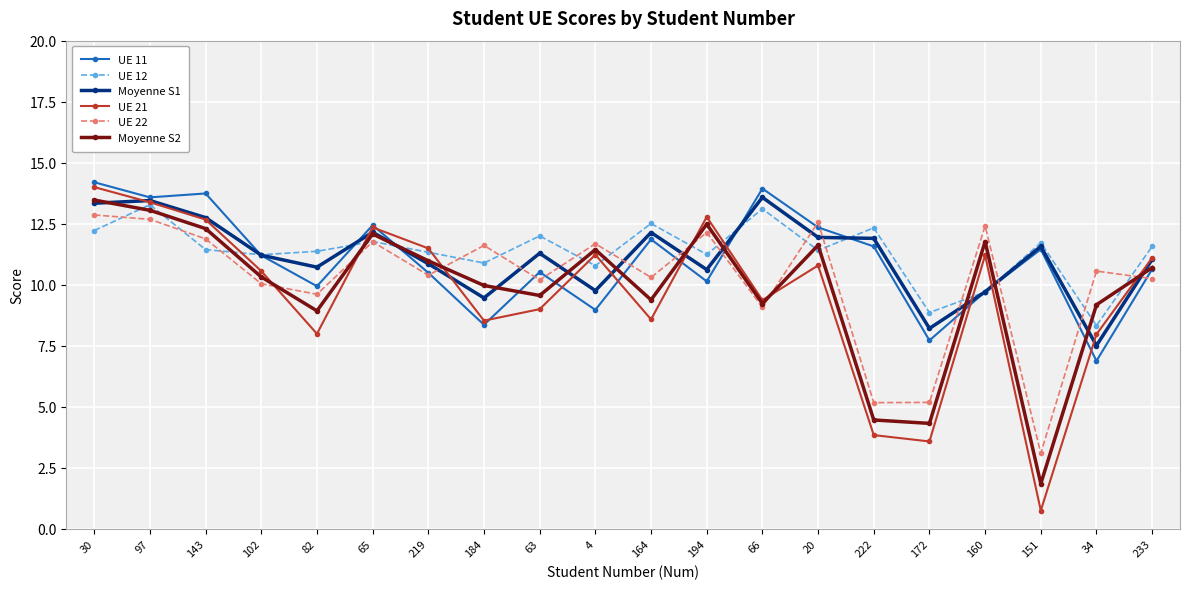

Which series has the largest total across all categories?

UE 12